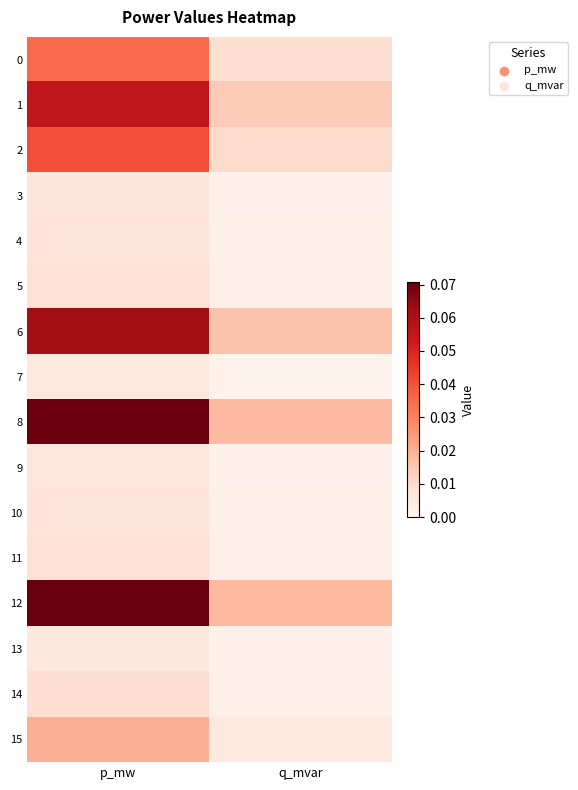

Reading left to right, what are all the values shown in this chart?

0: p_mw=0.0	q_mvar=0.0
1: p_mw=0.1	q_mvar=0.0
2: p_mw=0.0	q_mvar=0.0
3: p_mw=0.0	q_mvar=0.0
4: p_mw=0.0	q_mvar=0.0
5: p_mw=0.0	q_mvar=0.0
6: p_mw=0.1	q_mvar=0.0
7: p_mw=0.0	q_mvar=0.0
8: p_mw=0.1	q_mvar=0.0
9: p_mw=0.0	q_mvar=0.0
10: p_mw=0.0	q_mvar=0.0
11: p_mw=0.0	q_mvar=0.0
12: p_mw=0.1	q_mvar=0.0
13: p_mw=0.0	q_mvar=0.0
14: p_mw=0.0	q_mvar=0.0
15: p_mw=0.0	q_mvar=0.0